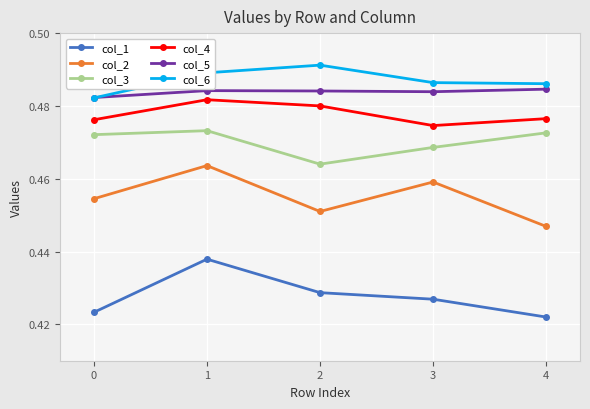

True or false: col_2 and col_1 cross at least once.

False